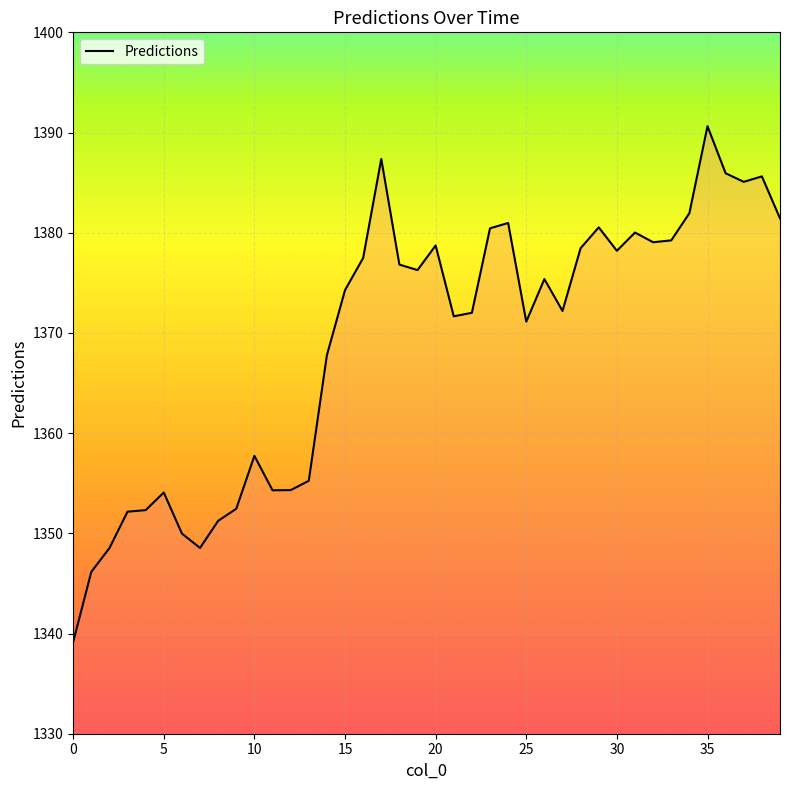

How many lines are shown in the chart?

1